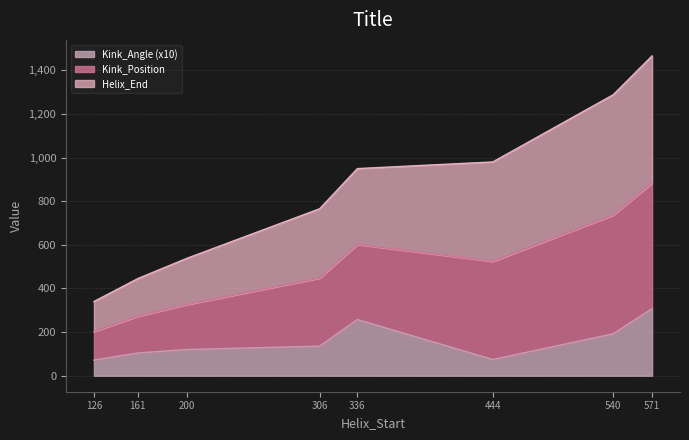

Is it true that Helix_End equals 1288.4 at 540?

True